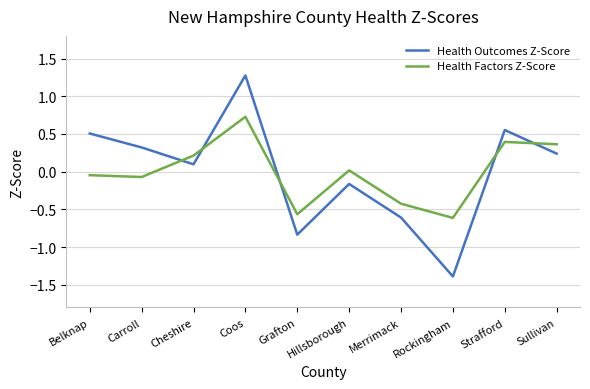

How many negative values does the Health Outcomes Z-Score series have?

4